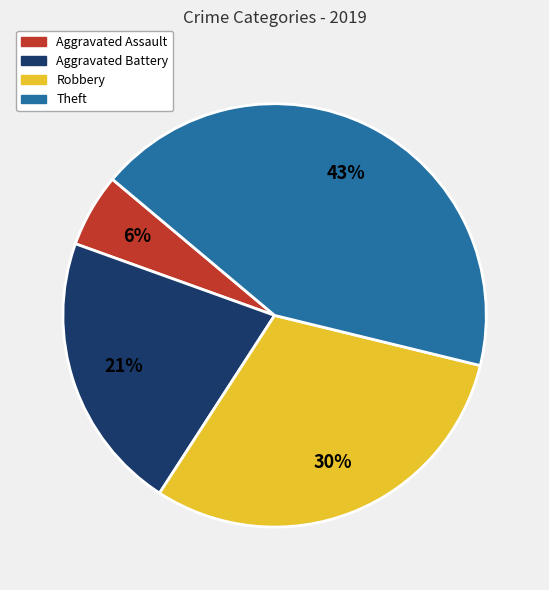

Is there a majority slice in this chart?

No